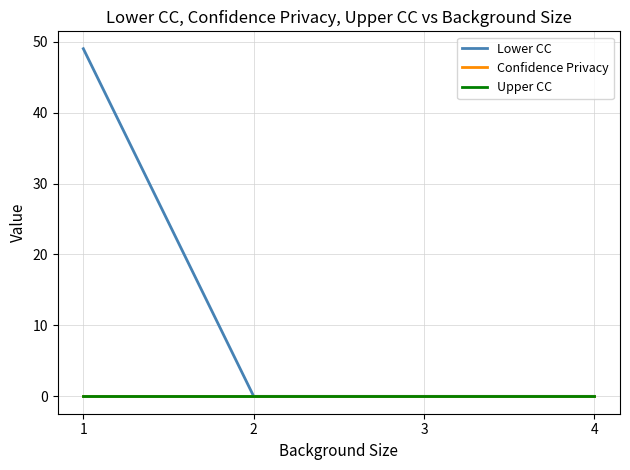

Between 2 and 3, which is larger?

2